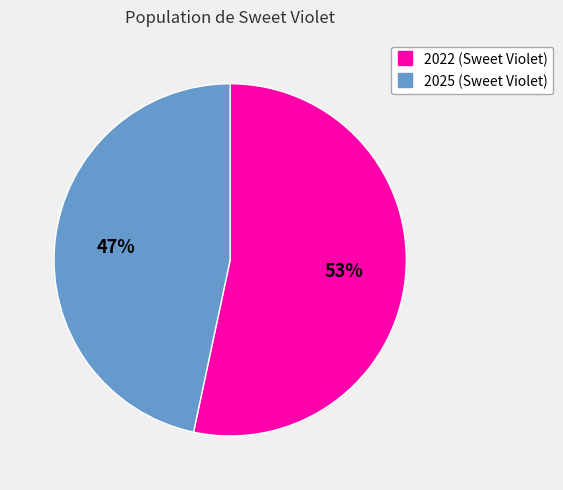

What is the largest slice in the pie chart?

2022